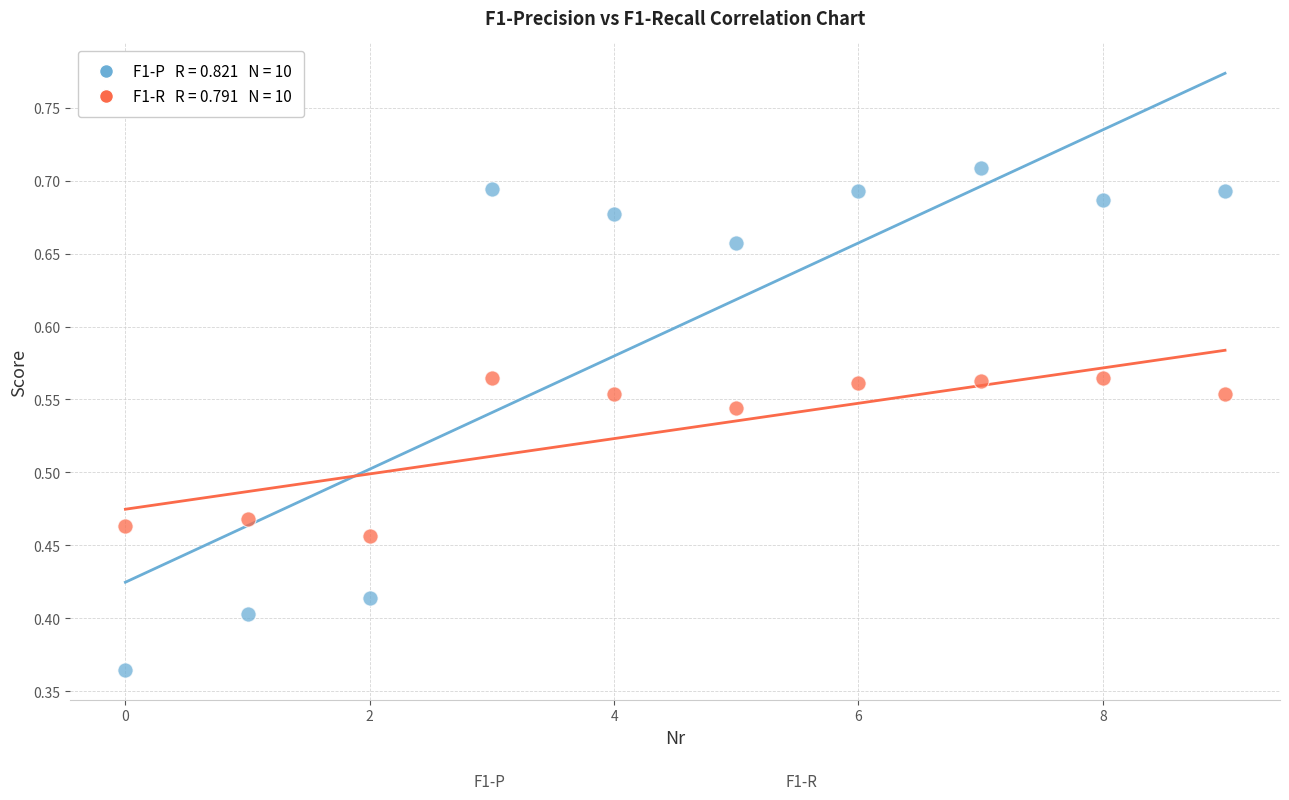

Across all data points, what is the range of Y values (max minus min)?

0.3